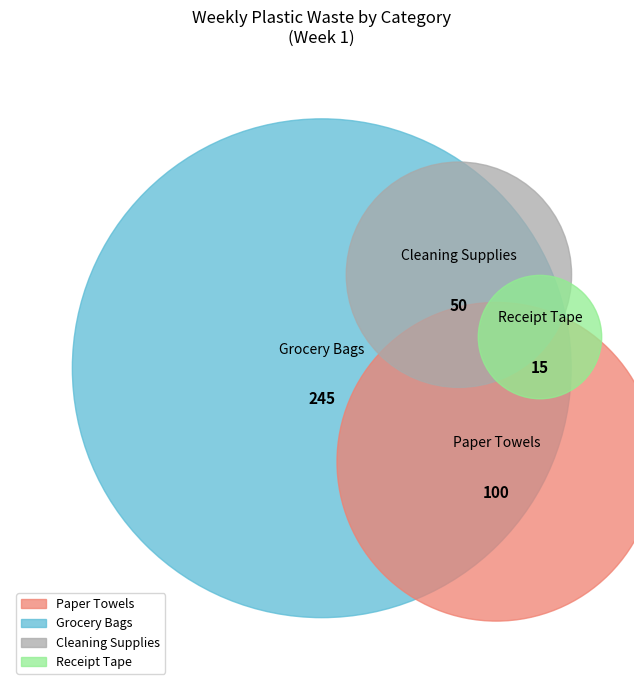

How many slices are in this pie chart?

4